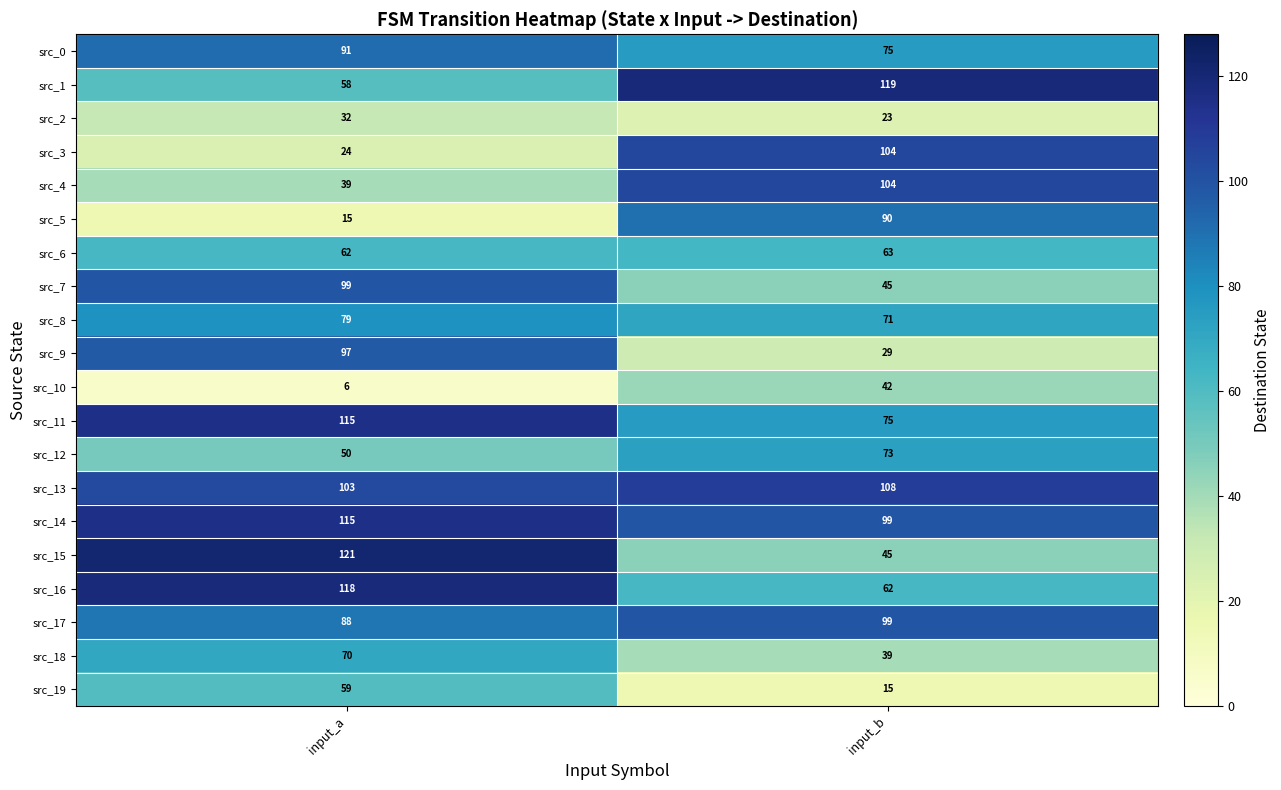

What is the approximate value of src_3 at input_a, to the nearest 5?

25